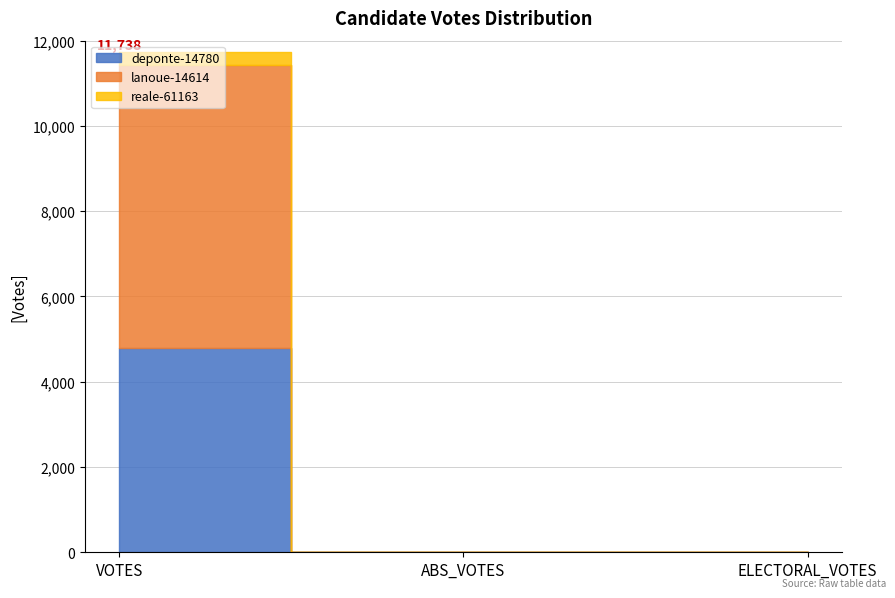

What is the sum of the lanoue-14614 values at ABS_VOTES and VOTES?

6640